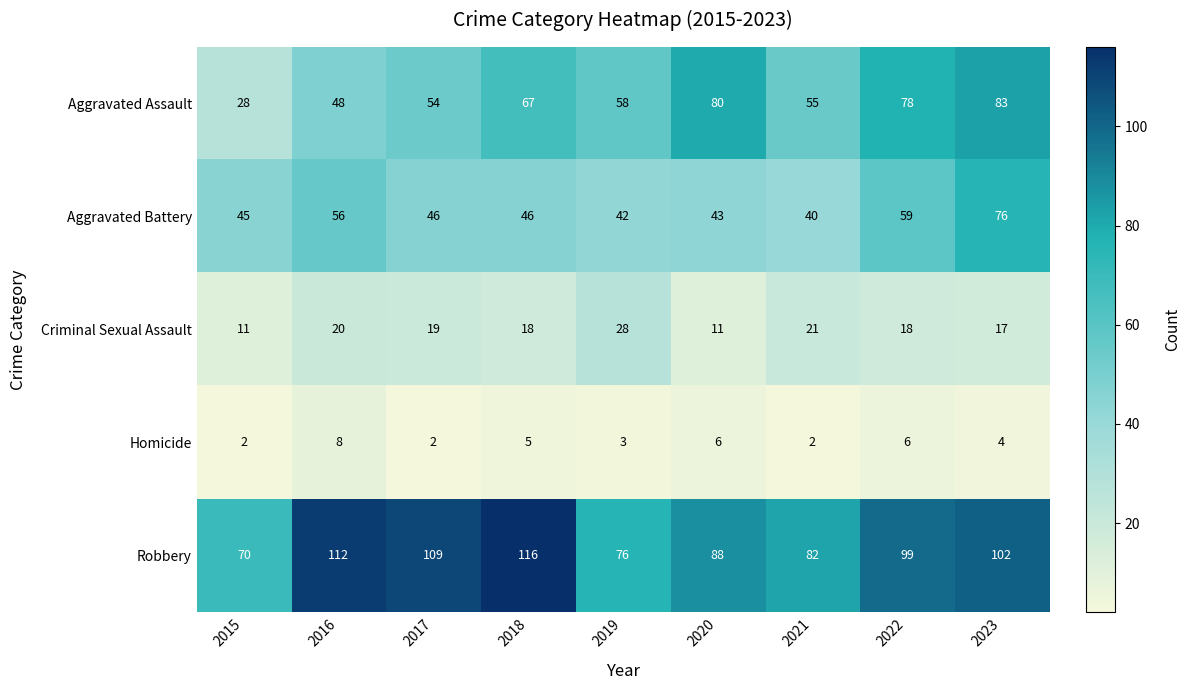

At which category is the sum across all series the highest?

2023